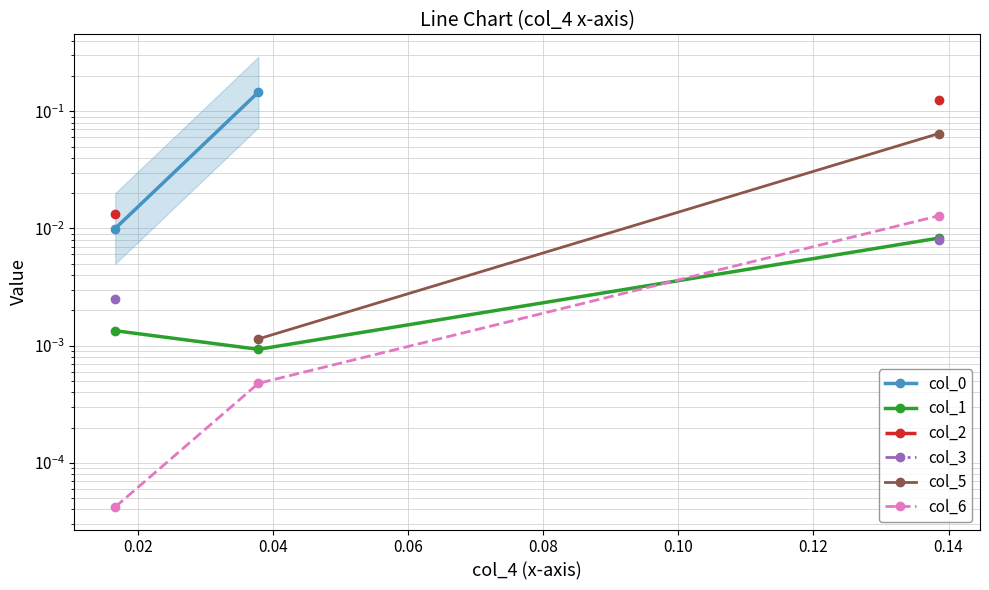

Which series has the largest range (max minus min)?

col_0